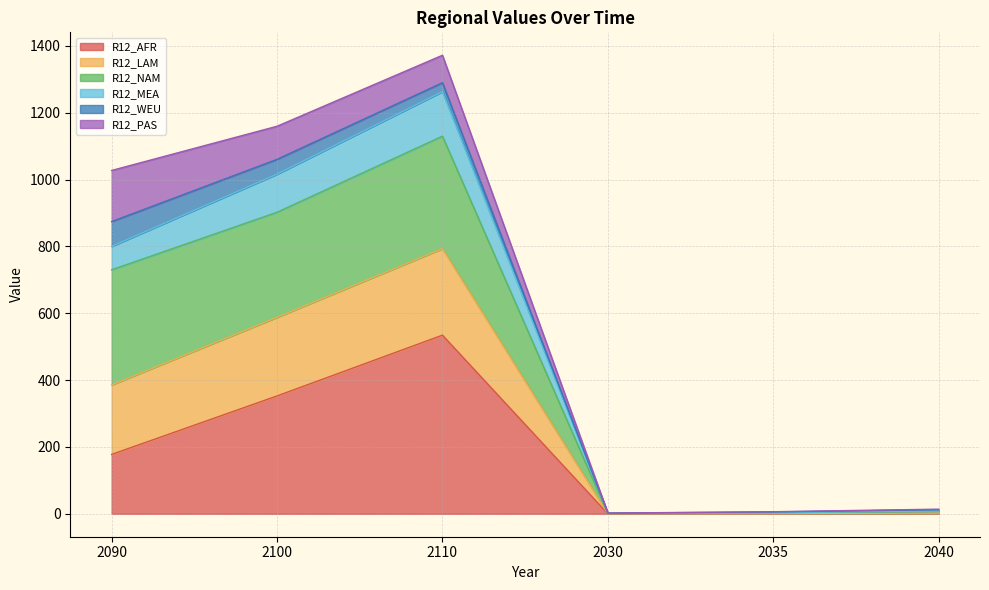

What is the minimum value shown in the chart?

0.1